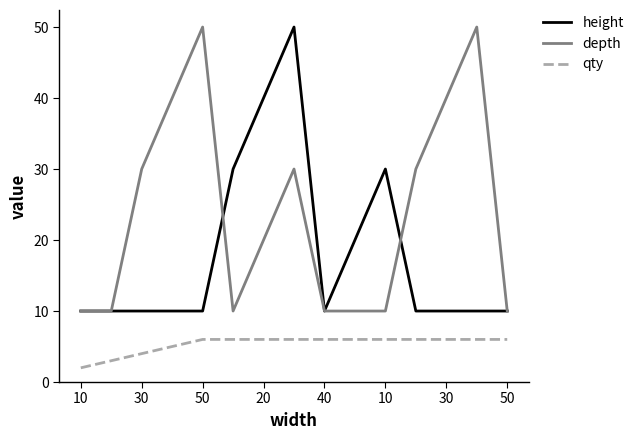

Which series has the largest total across all categories?

depth